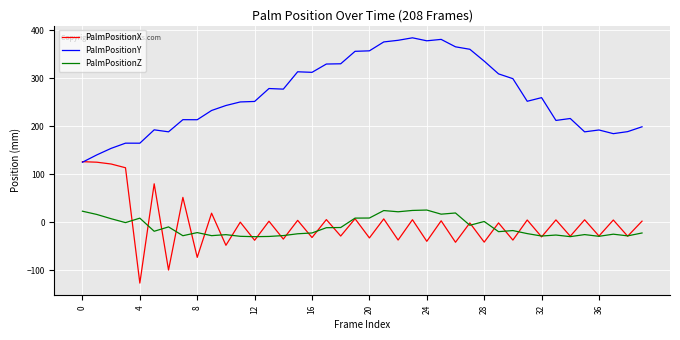

Which series has the largest total across all categories?

PalmPositionY